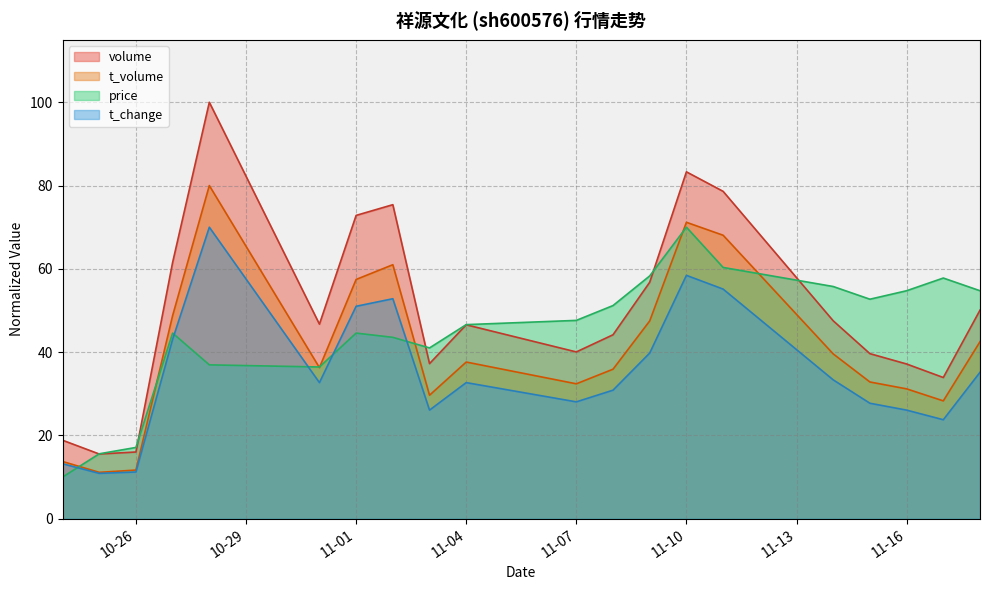

What is the average value of the price series?

45.0